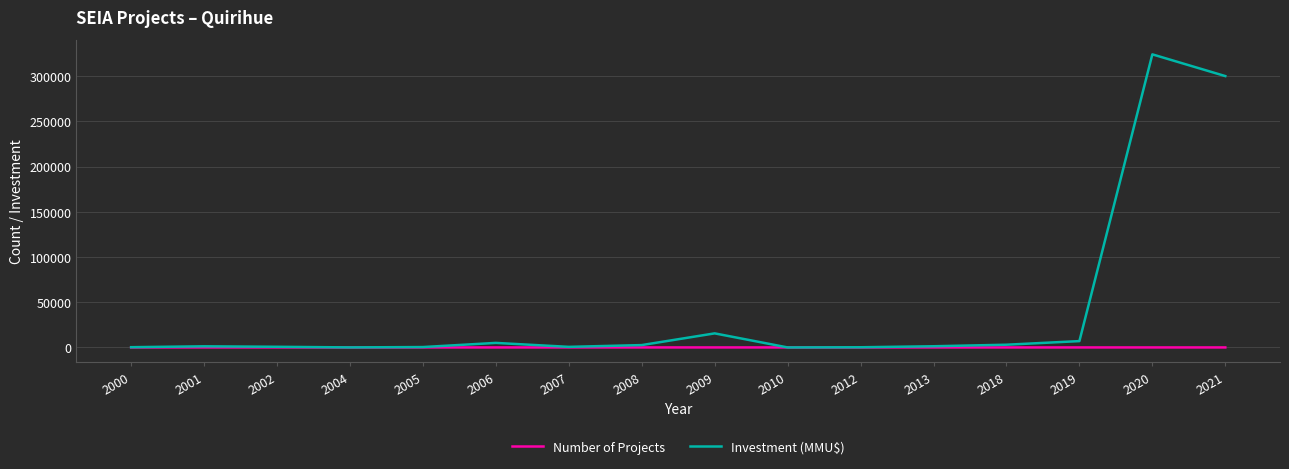

True or false: Investment (MMU$) has more than 0 interior local peaks.

True